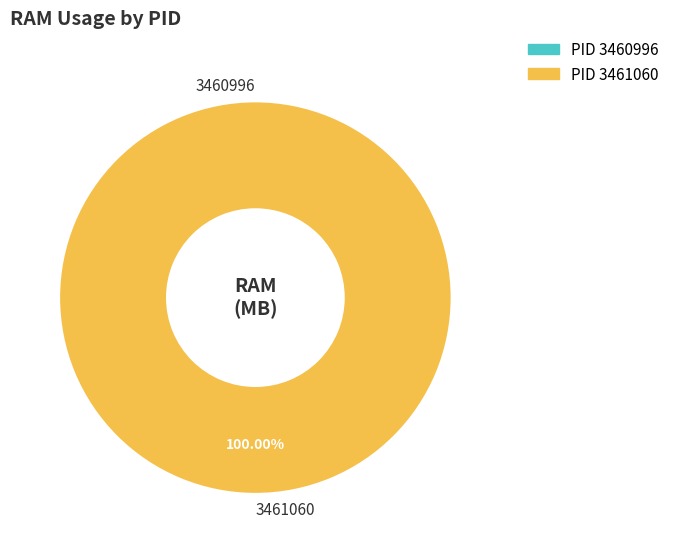

Does any single category account for the majority?

Yes